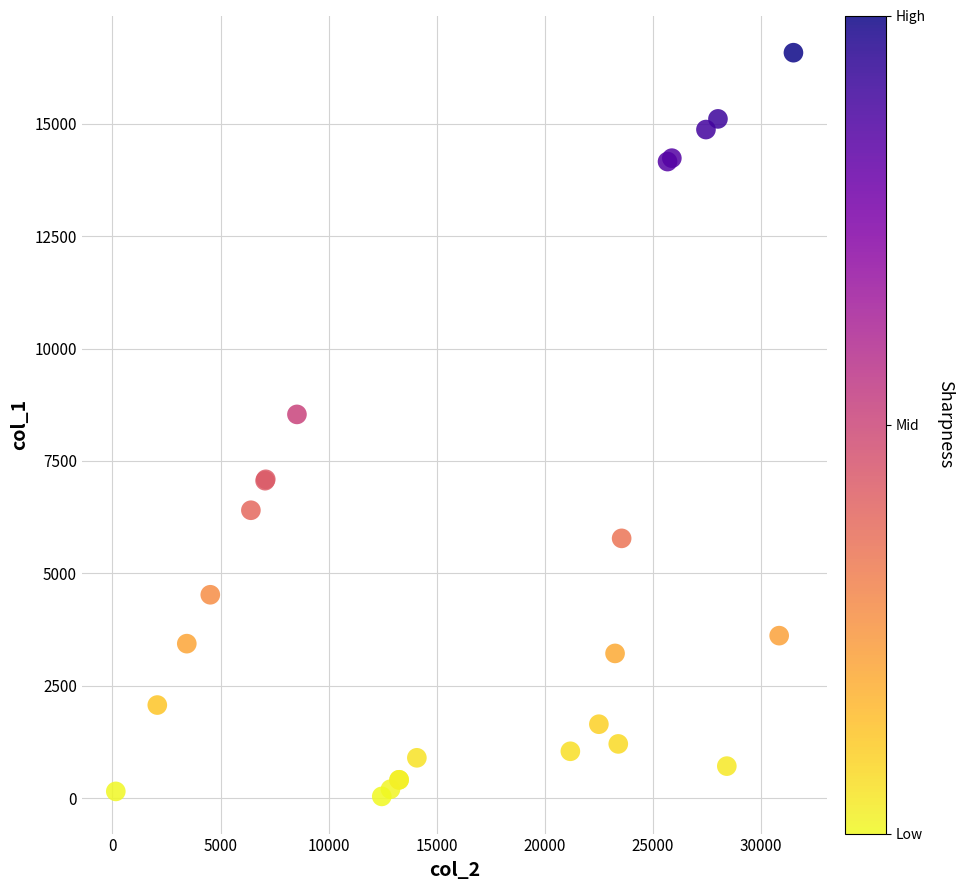

What Y value in the scatter plot is closest to 8309?

8535